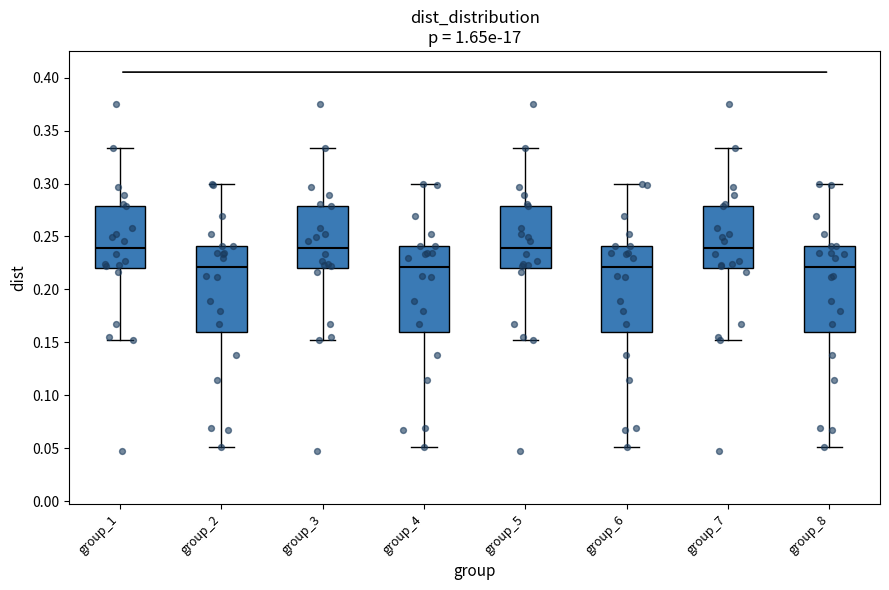

Where is the lower edge of the box for group_8 on the y-axis? The values are not printed on the chart, so give them approximately, as read against the axis.

0.160